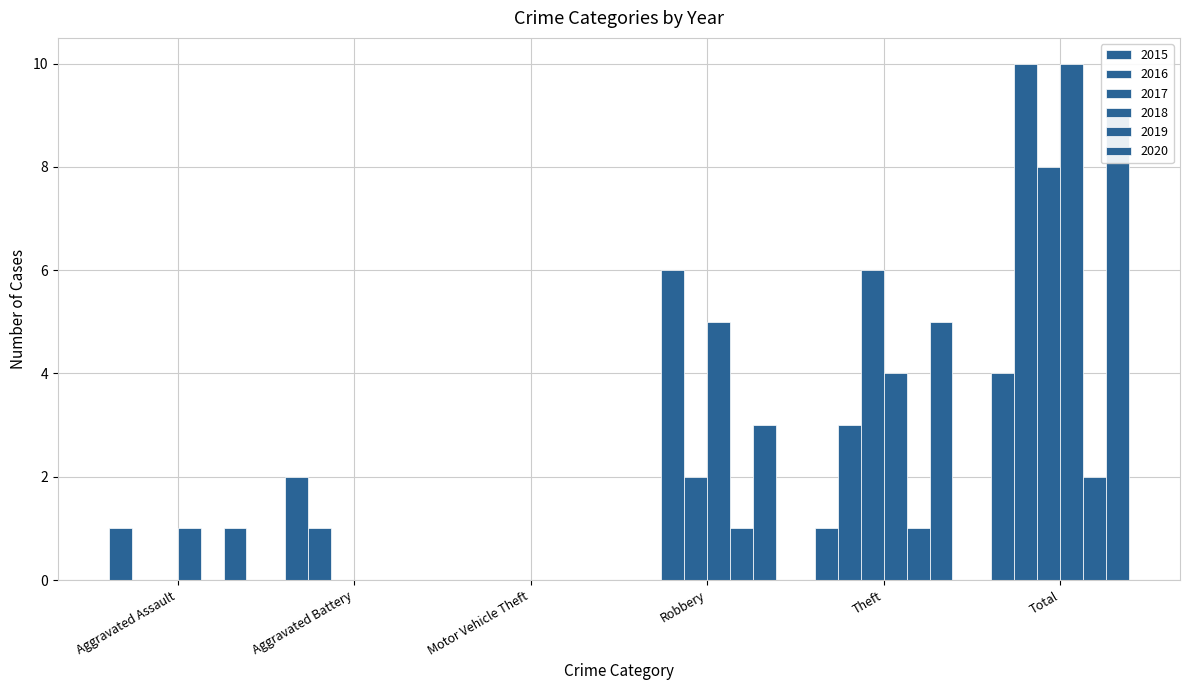

What is the value of the 2015 bar at the 1st from the left?

1